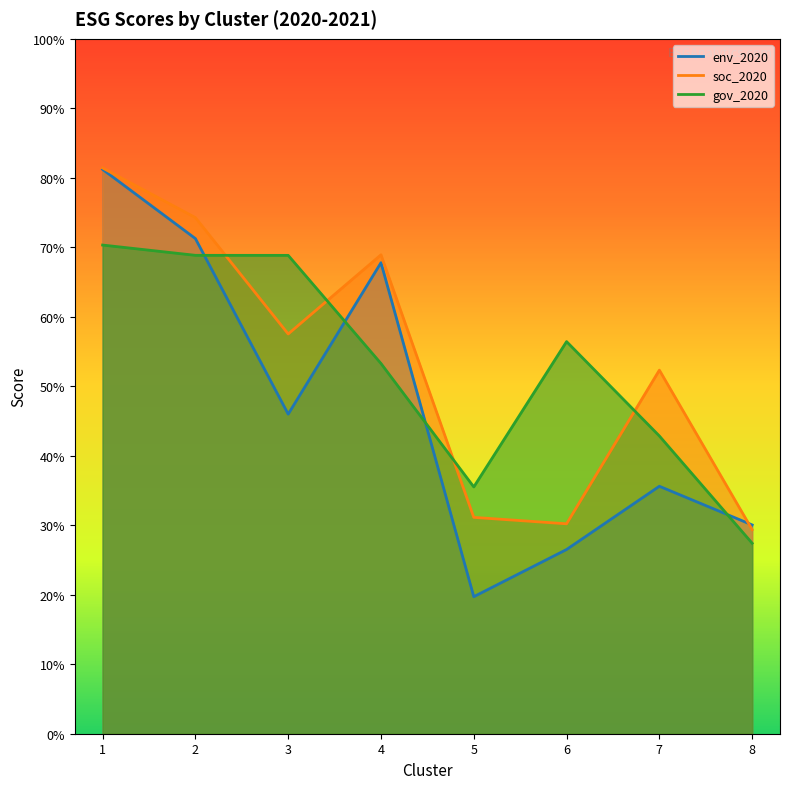

What is the maximum value shown in the chart?

81.4